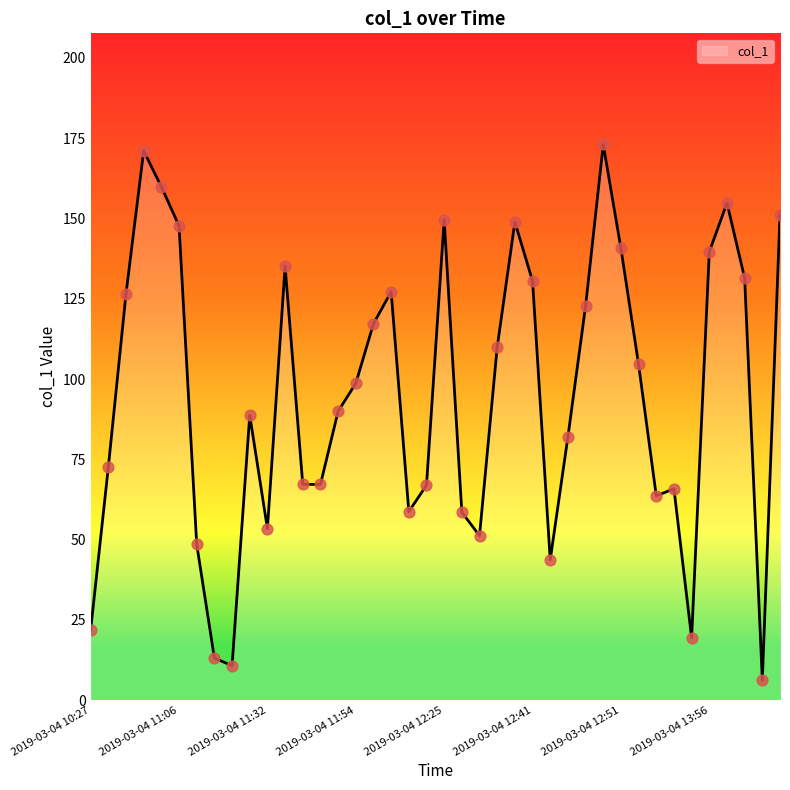

What is the difference between the maximum and minimum values?

166.8